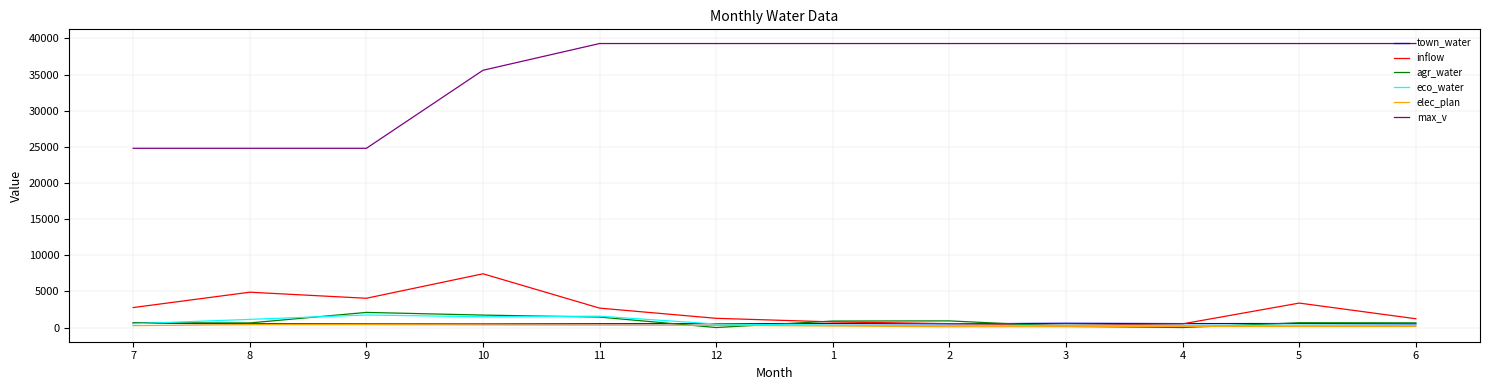

Which series has the largest range (max minus min)?

max_v